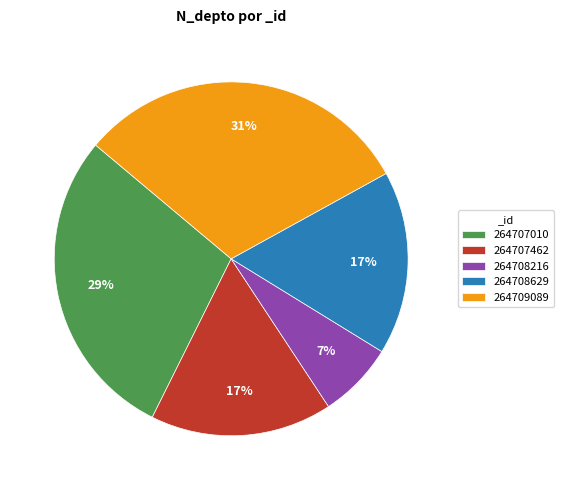

What is the ratio of the value at 264707010 to the value at 264708629?

1.7